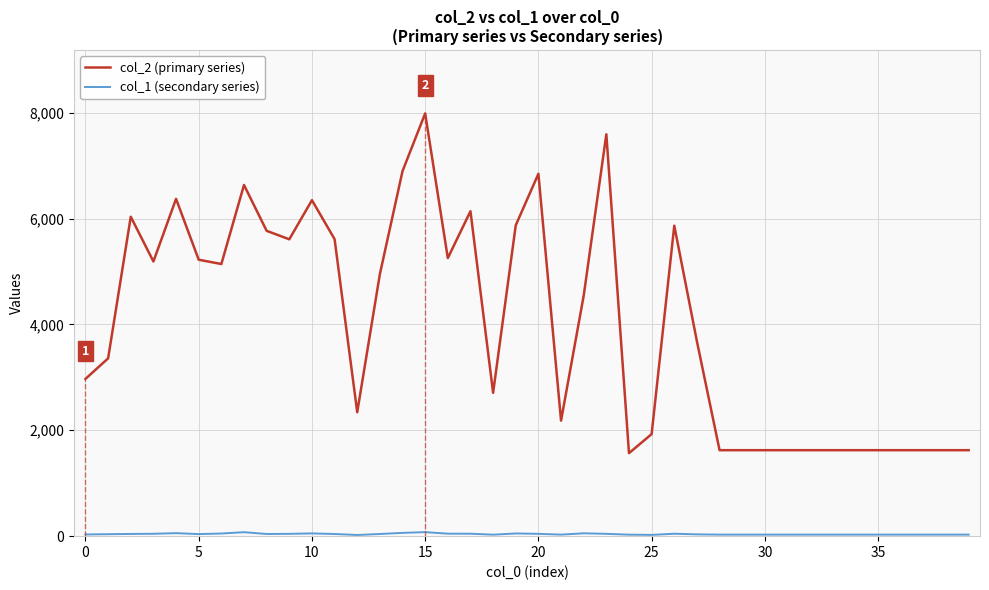

Reading right to left, transcribe all the data shown in this chart.

col_2 (primary series): 1624	1624	1624	1624	1624	1624	1624	1624	1624	1624	1624	1624	3680	5865	1928	1568	7592	4542	2182	6845	5873	2708	6138	5253	7986	6896	4951	2341	5611	6347	5608	5768	6634	5141	5222	6372	5189	6034	3359	2971
col_1 (secondary series): 29	29	29	29	29	29	29	29	29	29	29	29	34	46	24	28	44	54	29	44	51	28	46	47	76	62	41	22	41	52	44	41	75	50	39	57	45	42	37	32